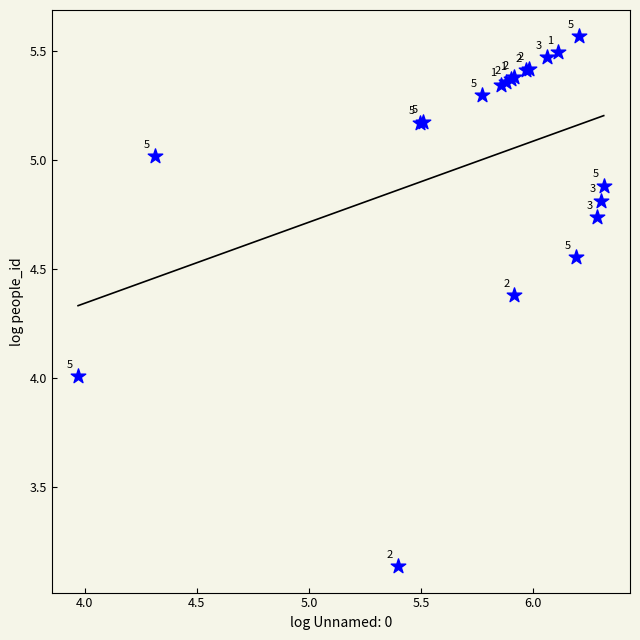

What Y value in the scatter plot is closest to 4?

4.0